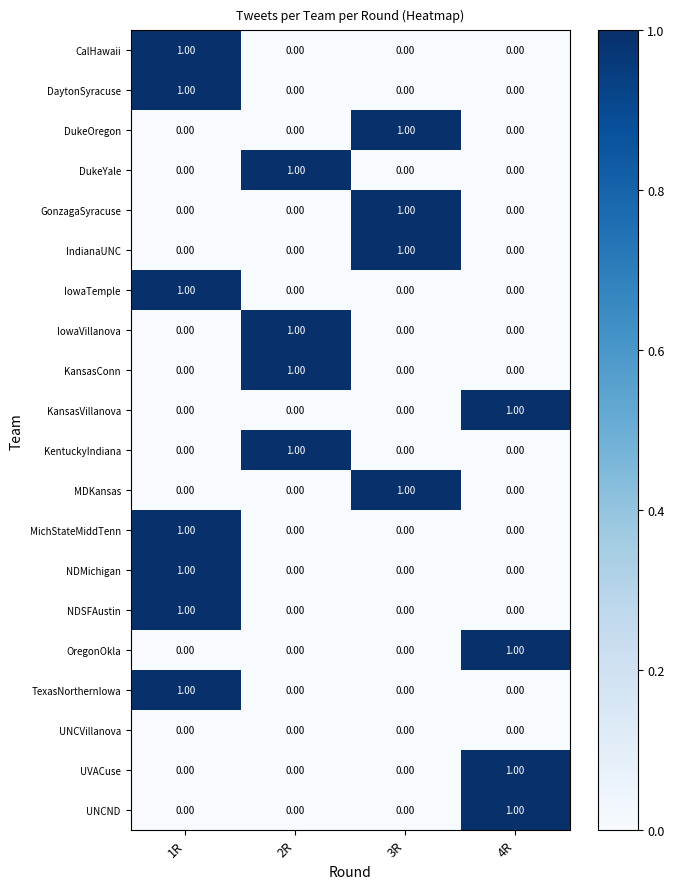

What is the total value across all series at 2R?

4